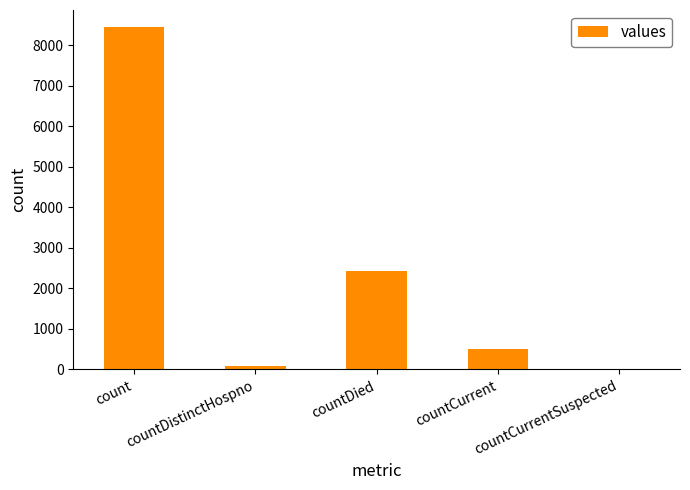

How many series are shown in this chart?

1